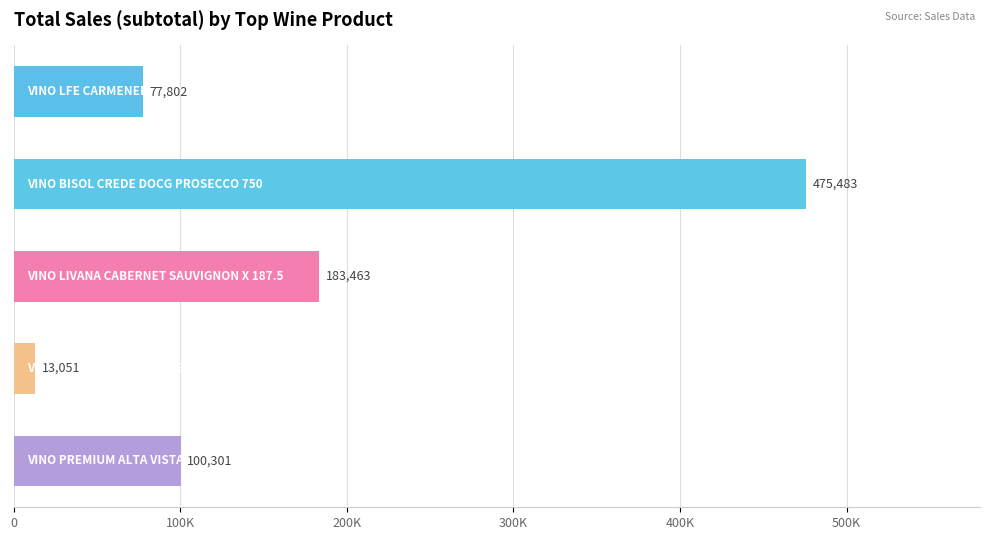

What is the sum of all values?

850100